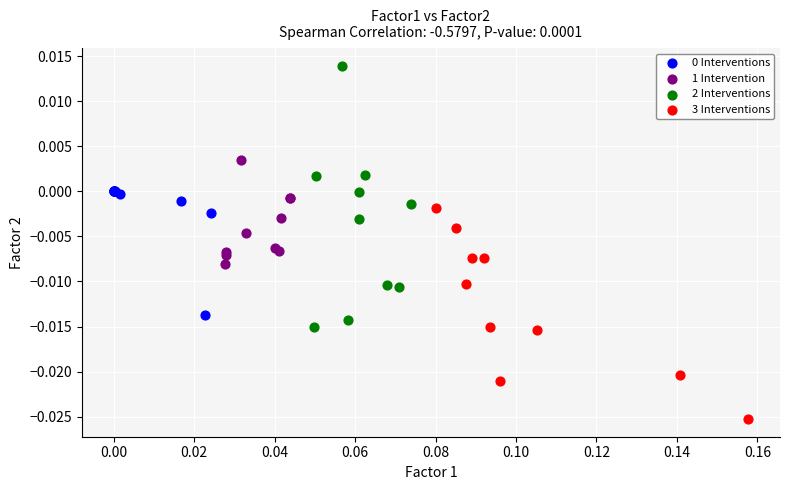

Which series reaches the minimum Y coordinate?

3 Interventions